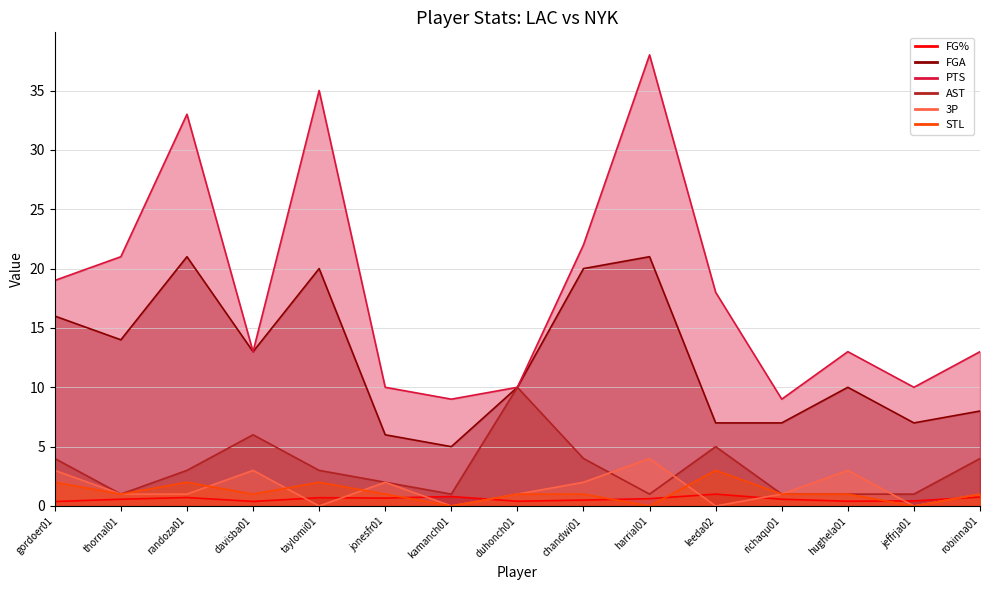

Does the chart display data point markers on the line(s)?

No